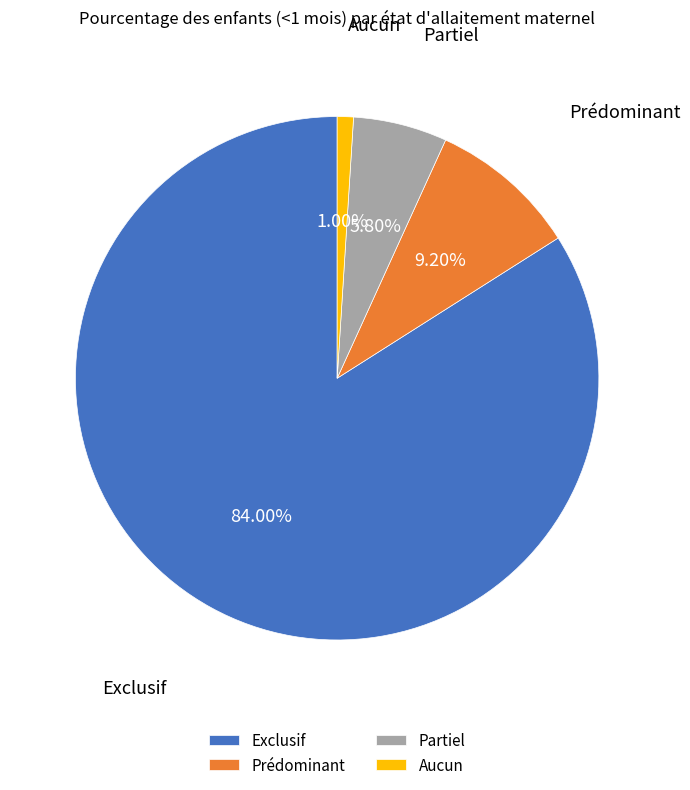

Does any single category account for the majority?

Yes